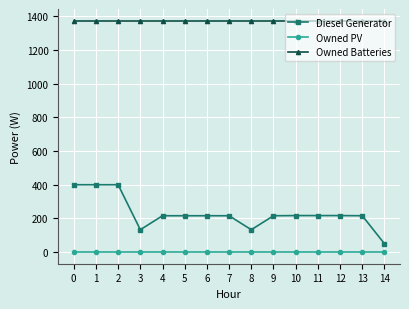

Rank the series by their maximum value, from highest to lowest.

Owned Batteries, Diesel Generator, Owned PV